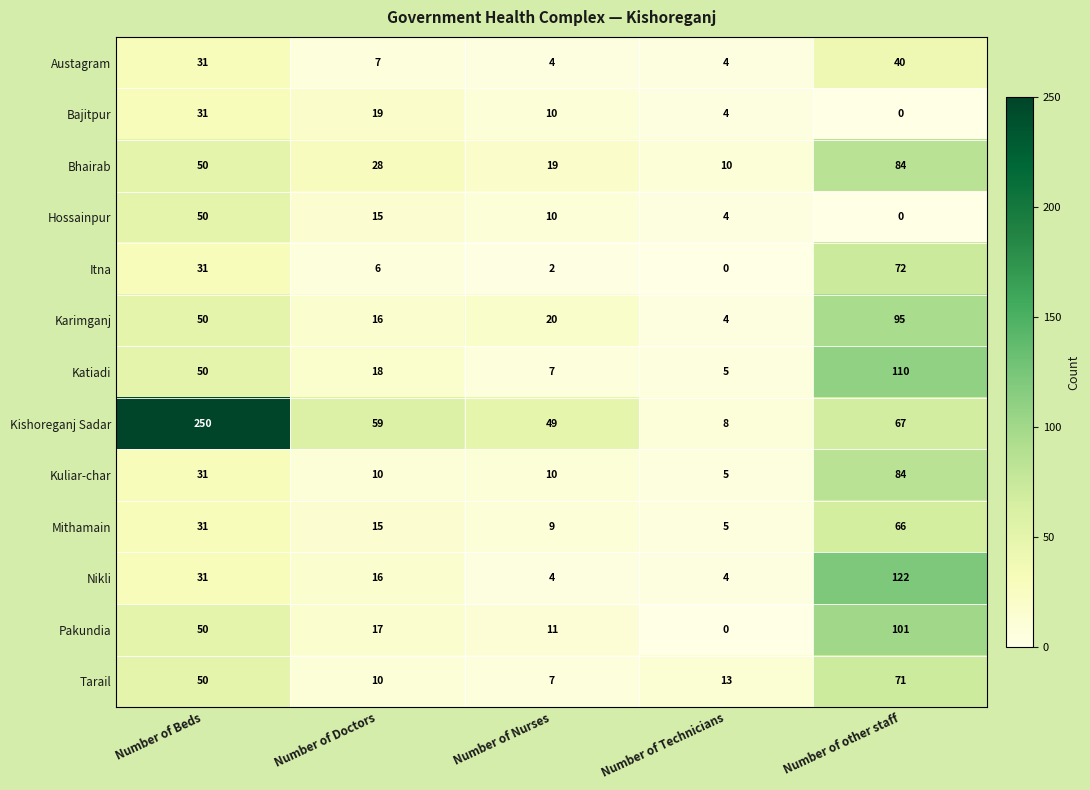

At which label is Kishoreganj Sadar closest to 129?

Number of other staff